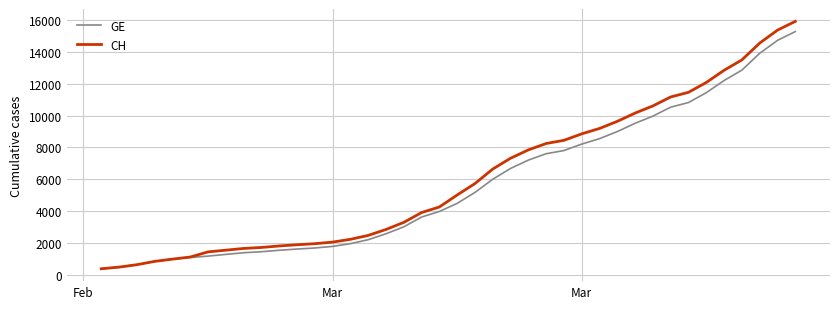

Which series has the widest spread of values?

CH